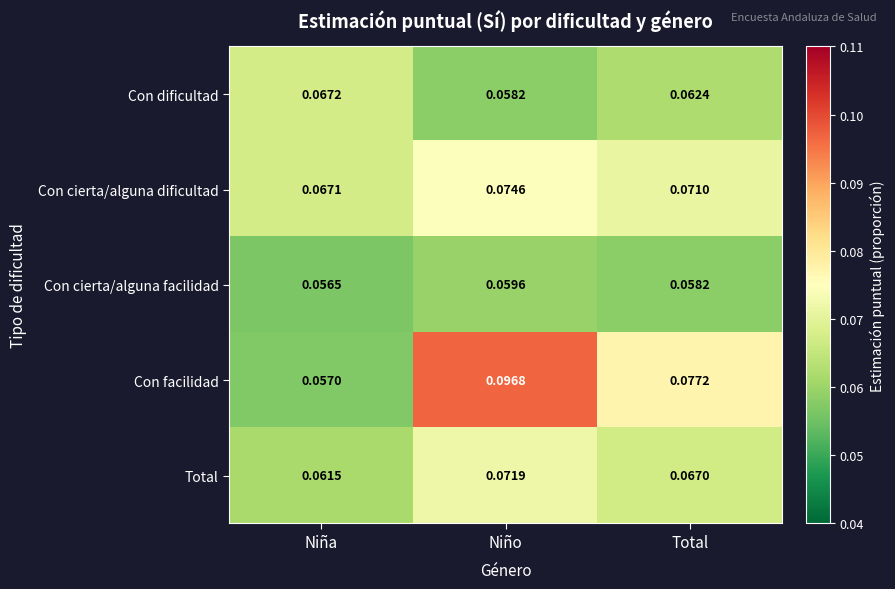

What is the total value across all series at Total?

0.3